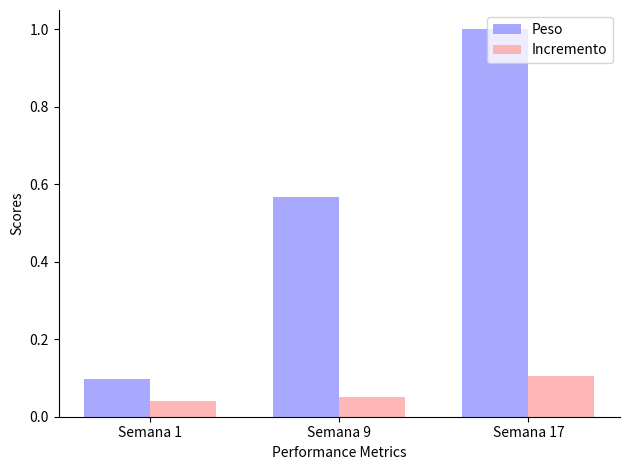

Rank the categories by Peso value from lowest to highest.

Semana 1, Semana 9, Semana 17